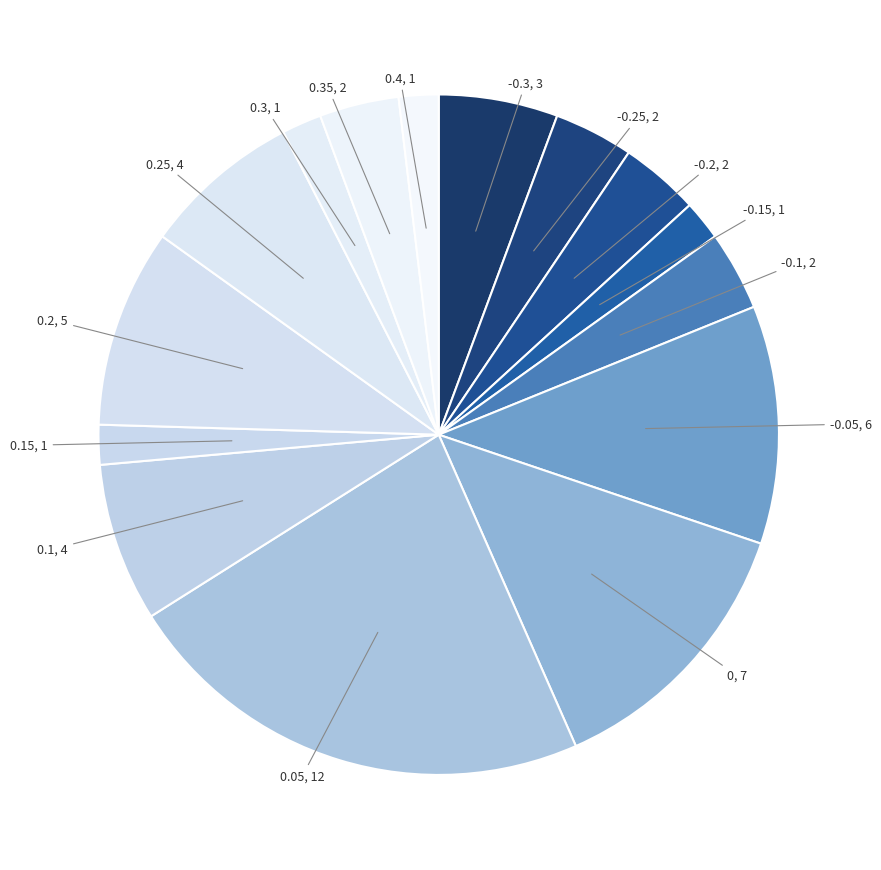

Is it true that 0.1 is 8% of the pie?

True